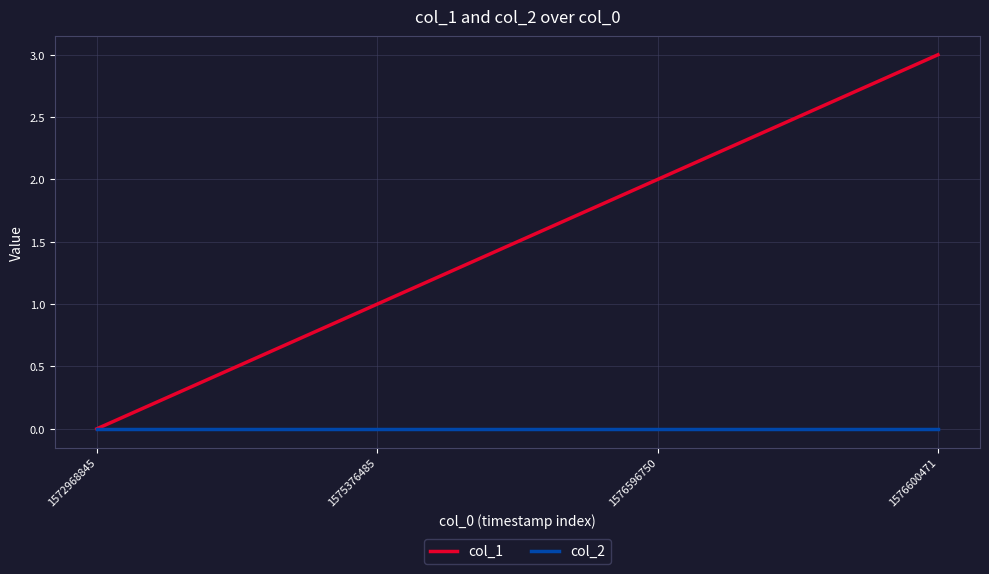

The value of col_1 at 1572968845 is 0. True or false?

True